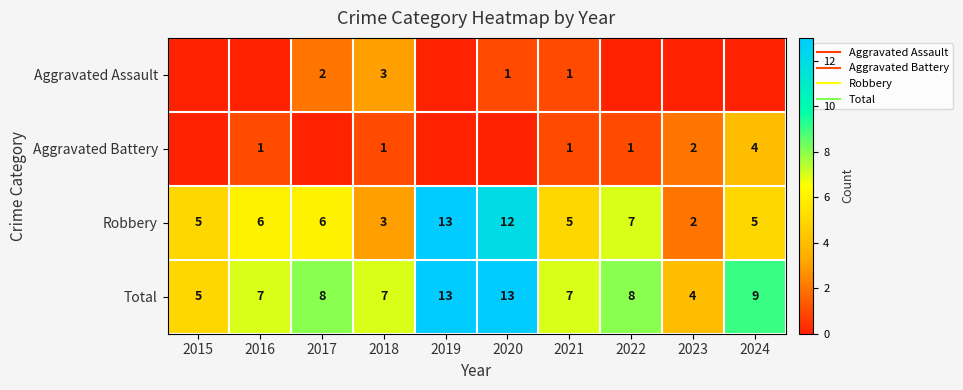

Is it true that Robbery equals 5 at 2015?

True